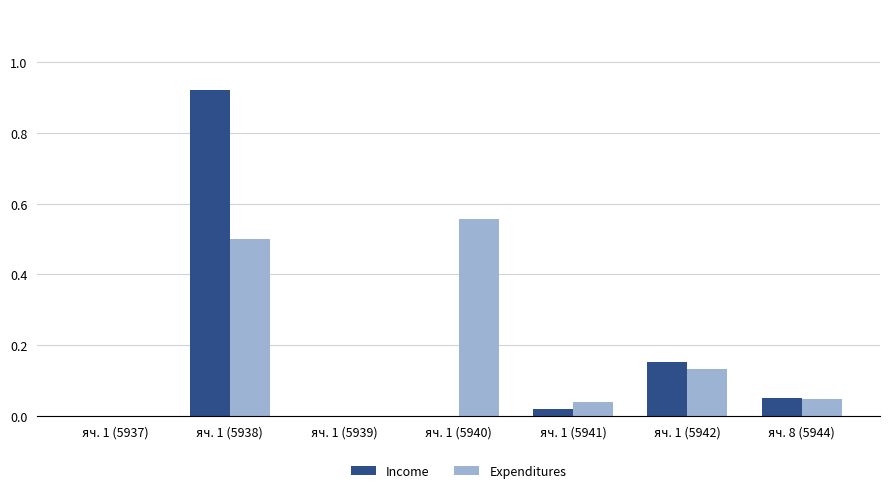

True or false: Expenditures has a value of 0.8 at яч. 1 (5940).

False